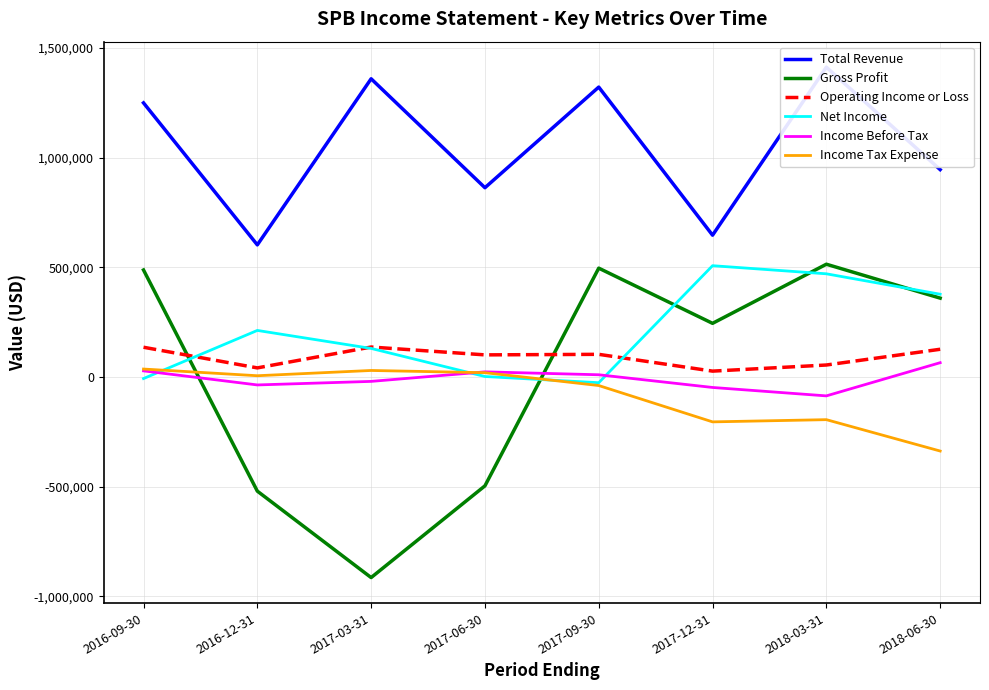

Reading left to right, transcribe all the data shown in this chart.

Total Revenue: 1249800	602300	1359700	863000	1321800	646500	1412600	945500
Gross Profit: 487800	-520600	-914800	-496500	496200	244500	514100	359500
Operating Income or Loss: 135500	41300	136500	100700	103200	26600	54500	126300
Net Income: -7300	212200	130100	2100	-26200	507400	470400	377300
Income Before Tax: 27800	-36400	-20200	23300	10000	-47900	-86300	65100
Income Tax Expense: 36100	5600	29600	19500	-39100	-204800	-194700	-337800